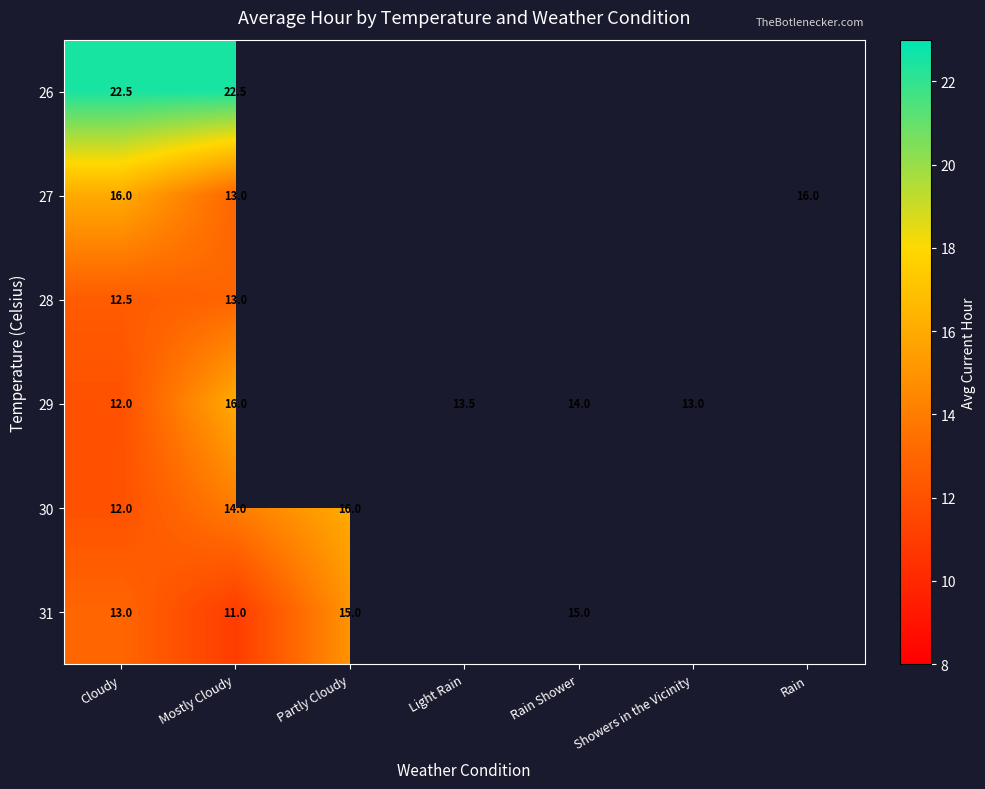

Is it true that 28 equals 20.5 at Mostly Cloudy?

False